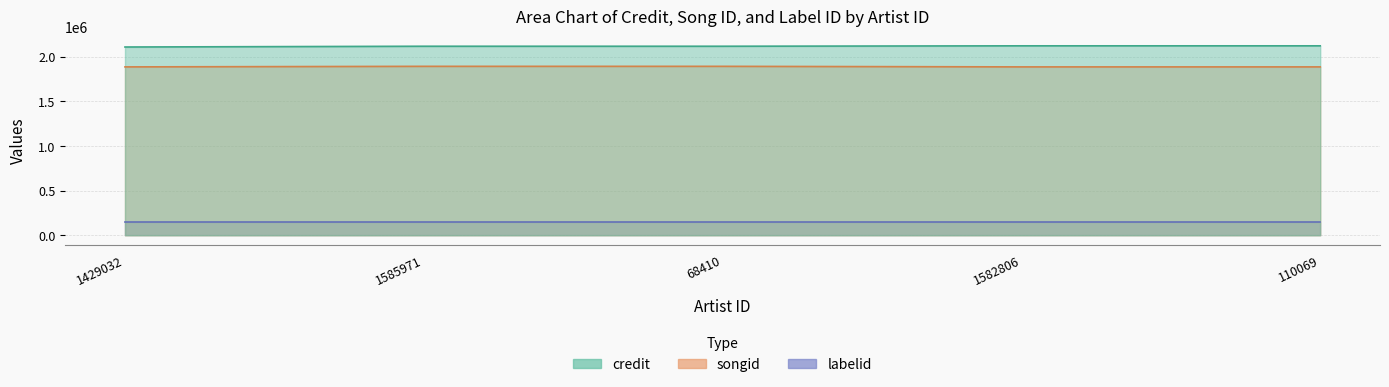

What is the total value across all series at 1585971?

4007309